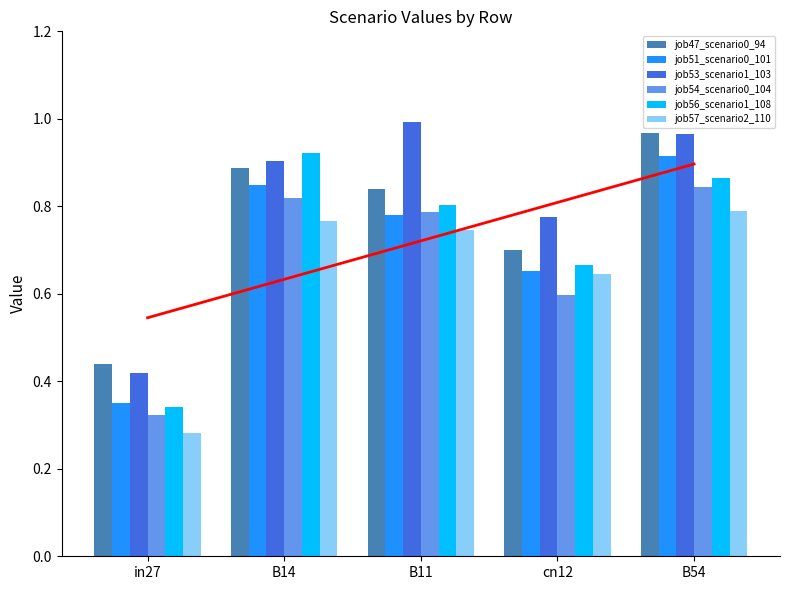

At which label does job51_scenario0_101 reach its minimum?

in27